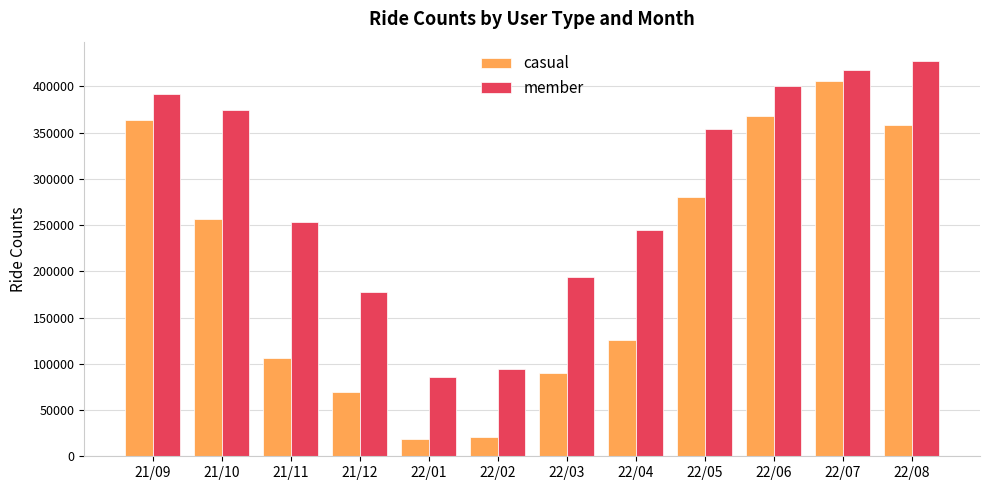

Which series has the largest total across all categories?

member